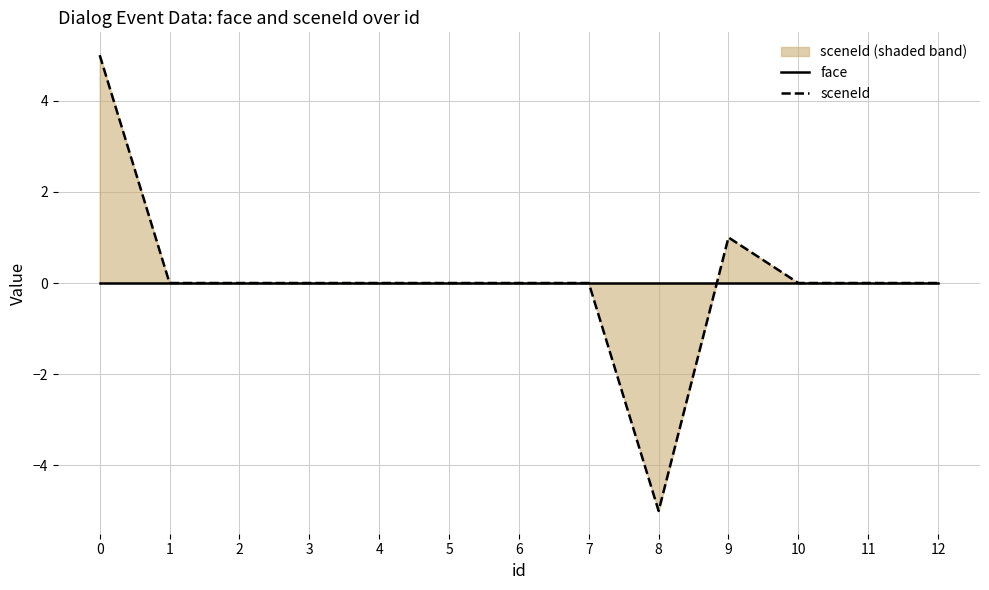

Rank the categories by face value from lowest to highest.

0, 1, 2, 3, 4, 5, 6, 7, 8, 9, 10, 11, 12